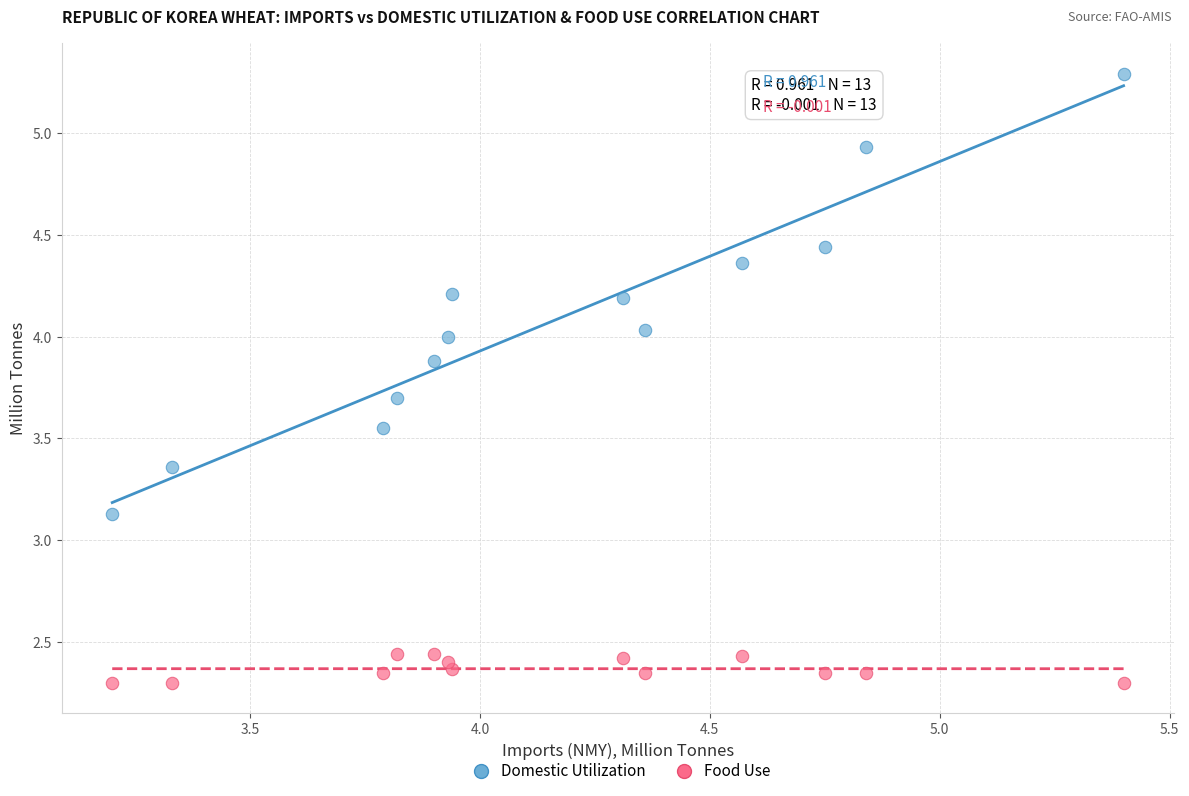

What are all the series names shown in the legend?

Domestic Utilization, Food Use